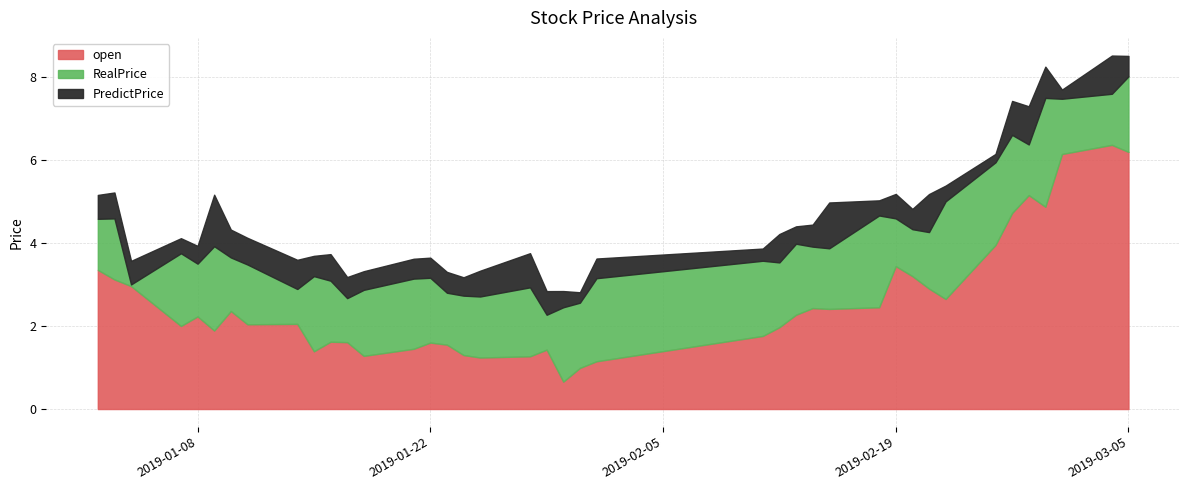

What is the highest value of the open series?

6.4